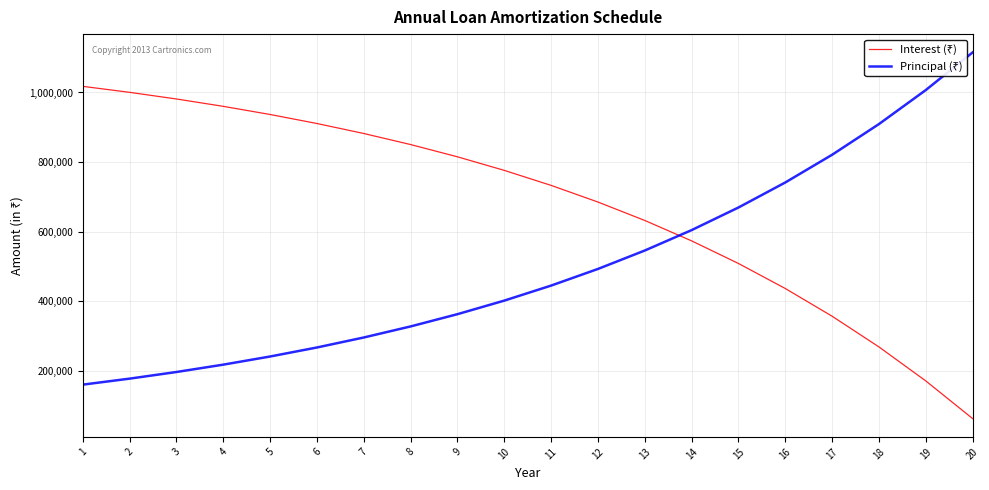

What is the minimum value shown in the chart?

62876